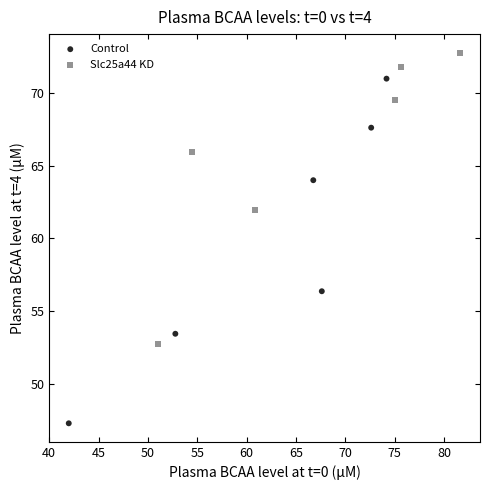

Which series reaches the maximum Y coordinate?

Slc25a44 KD